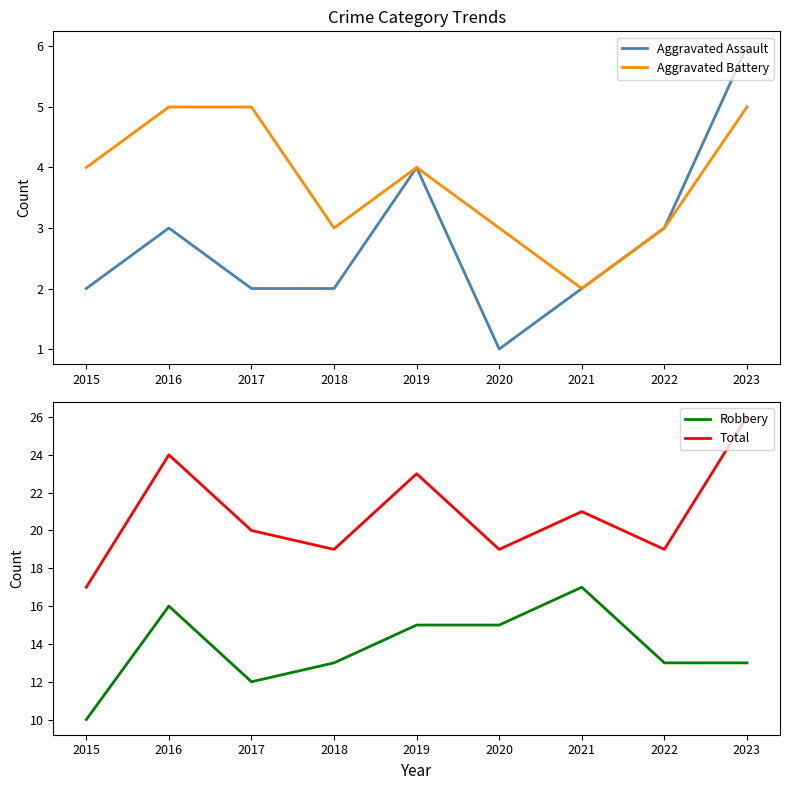

What is the average value of the Aggravated Battery series?

4